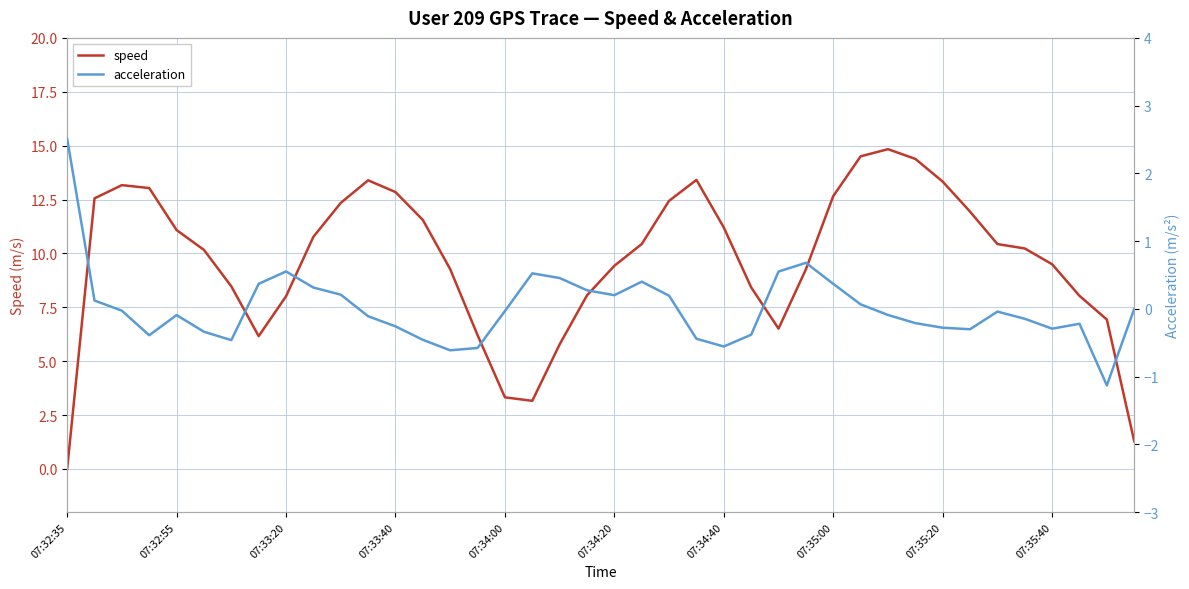

How many interior local valleys does the acceleration series have?

8